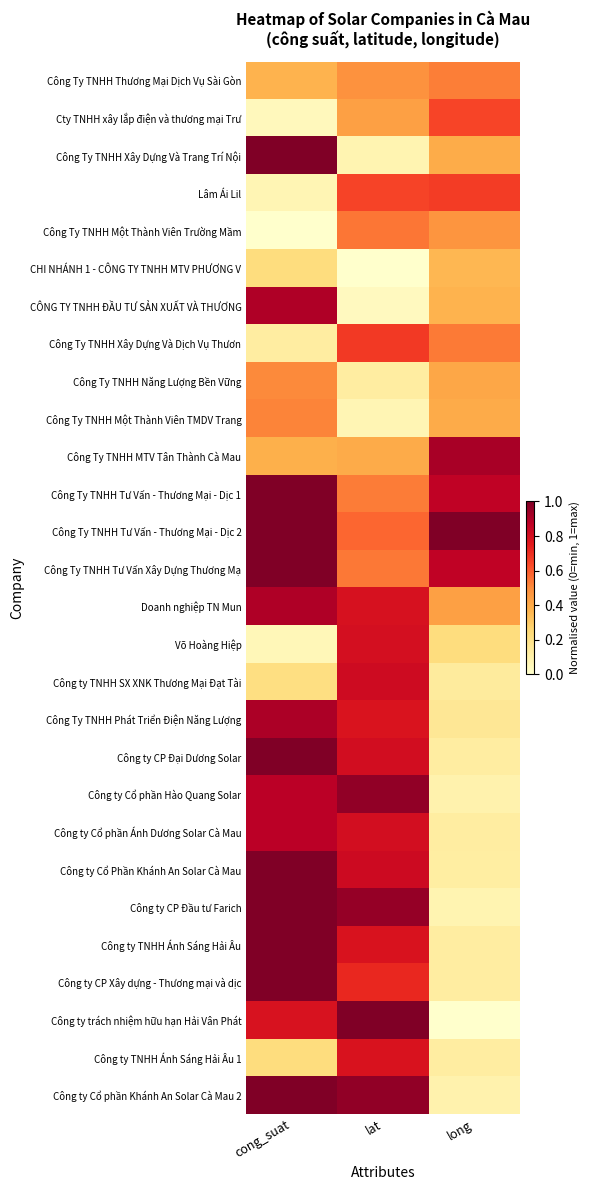

Reading right to left, list all the values displayed in this chart.

Công Ty TNHH Thương Mại Dịch Vụ Sài Gòn: long=0.5	lat=0.5	cong_suat=0.4
Cty TNHH xây lắp điện và thương mại Trư: long=0.6	lat=0.4	cong_suat=0.0
Công Ty TNHH Xây Dựng Và Trang Trí Nội: long=0.4	lat=0.1	cong_suat=1.0
Lâm Ái Lil: long=0.7	lat=0.6	cong_suat=0.1
Công Ty TNHH Một Thành Viên Trường Mầm: long=0.5	lat=0.5	cong_suat=0.0
CHI NHÁNH 1 - CÔNG TY TNHH MTV PHƯƠNG V: long=0.4	lat=0.0	cong_suat=0.2
CÔNG TY TNHH ĐẦU TƯ SẢN XUẤT VÀ THƯƠNG: long=0.4	lat=0.0	cong_suat=0.9
Công Ty TNHH Xây Dựng Và Dịch Vụ Thươn: long=0.5	lat=0.7	cong_suat=0.1
Công Ty TNHH Năng Lượng Bền Vững: long=0.4	lat=0.1	cong_suat=0.5
Công Ty TNHH Một Thành Viên TMDV Trang: long=0.4	lat=0.1	cong_suat=0.5
Công Ty TNHH MTV Tân Thành Cà Mau: long=0.9	lat=0.4	cong_suat=0.4
Công Ty TNHH Tư Vấn - Thương Mại - Dịc 1: long=0.9	lat=0.5	cong_suat=1.0
Công Ty TNHH Tư Vấn - Thương Mại - Dịc 2: long=1.0	lat=0.6	cong_suat=1.0
Công Ty TNHH Tư Vấn Xây Dựng Thương Mạ: long=0.9	lat=0.5	cong_suat=1.0
Doanh nghiệp TN Mun: long=0.4	lat=0.8	cong_suat=0.9
Võ Hoàng Hiệp: long=0.2	lat=0.8	cong_suat=0.1
Công ty TNHH SX XNK Thương Mại Đạt Tài: long=0.1	lat=0.8	cong_suat=0.2
Công Ty TNHH Phát Triển Điện Năng Lượng: long=0.2	lat=0.8	cong_suat=0.9
Công ty CP Đại Dương Solar: long=0.1	lat=0.8	cong_suat=1.0
Công ty Cổ phần Hào Quang Solar: long=0.1	lat=1.0	cong_suat=0.9
Công ty Cổ phần Ánh Dương Solar Cà Mau: long=0.1	lat=0.8	cong_suat=0.9
Công ty Cổ Phần Khánh An Solar Cà Mau: long=0.1	lat=0.8	cong_suat=1.0
Công ty CP Đầu tư Farich: long=0.1	lat=1.0	cong_suat=1.0
Công ty TNHH Ánh Sáng Hải Âu: long=0.1	lat=0.8	cong_suat=1.0
Công ty CP Xây dựng - Thương mại và dịc: long=0.1	lat=0.7	cong_suat=1.0
Công ty trách nhiệm hữu hạn Hải Vân Phát: long=0.0	lat=1.0	cong_suat=0.8
Công ty TNHH Ánh Sáng Hải Âu 1: long=0.1	lat=0.8	cong_suat=0.2
Công ty Cổ phần Khánh An Solar Cà Mau 2: long=0.1	lat=1.0	cong_suat=1.0